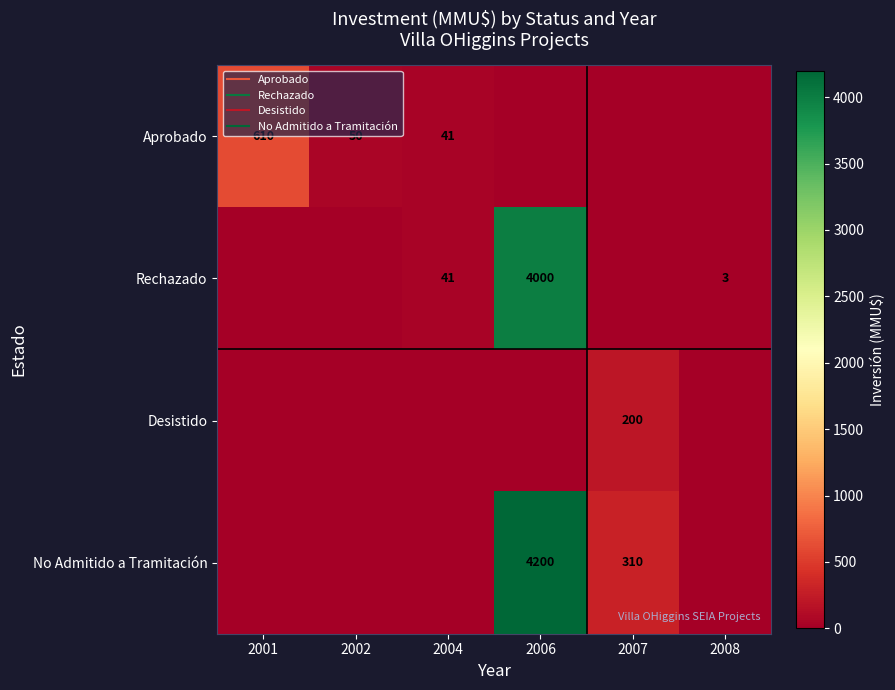

True or false: Desistido has a value of 0.0 at 2008.

True